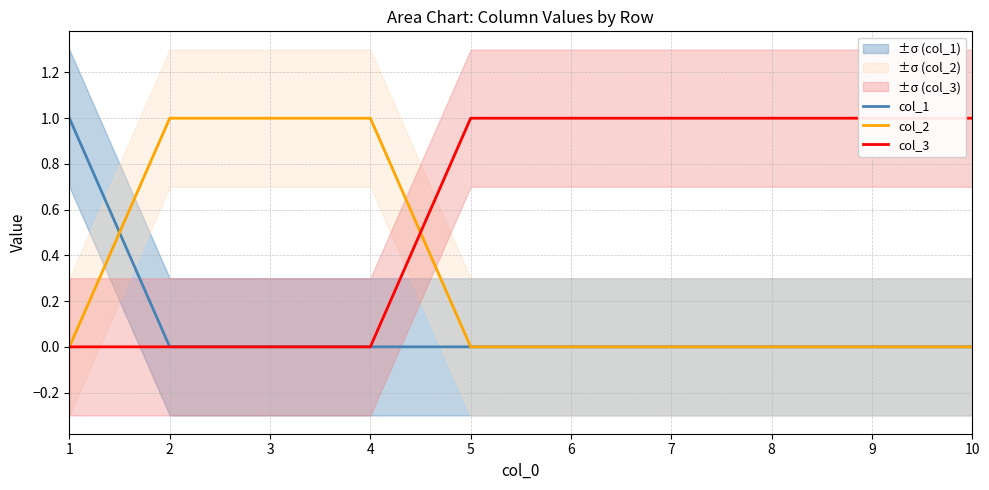

At how many categories does at least one series exceed 0?

10